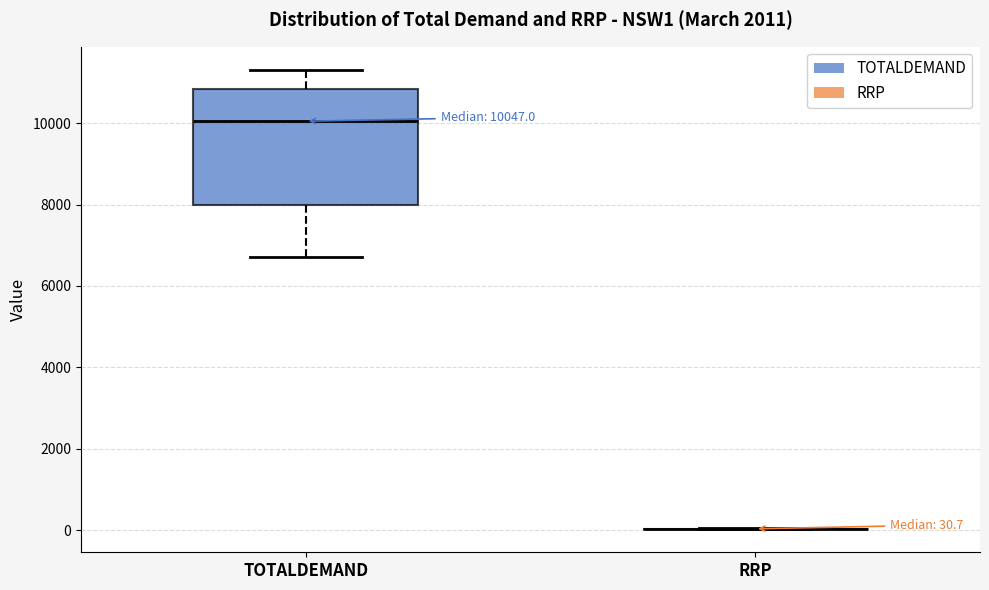

Which box is the tallest, from its lower edge to its upper edge?

TOTALDEMAND